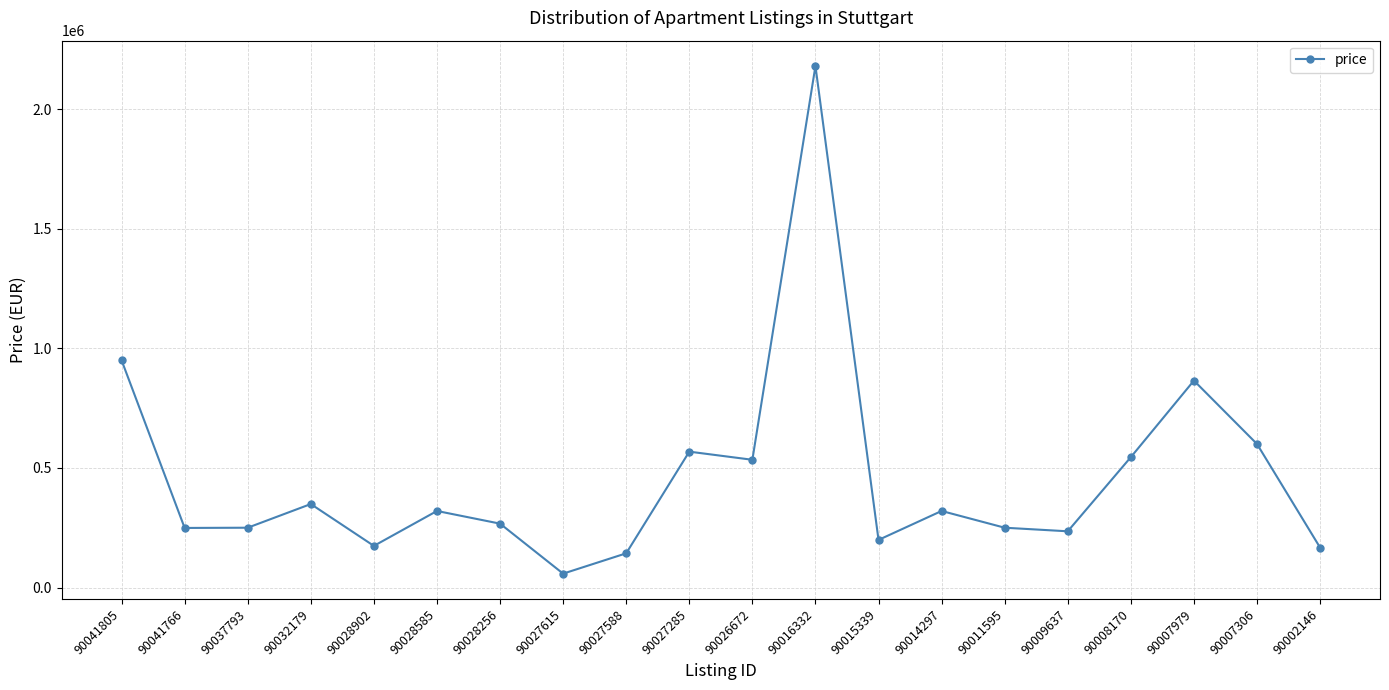

Which category has the highest value across all series?

90016332